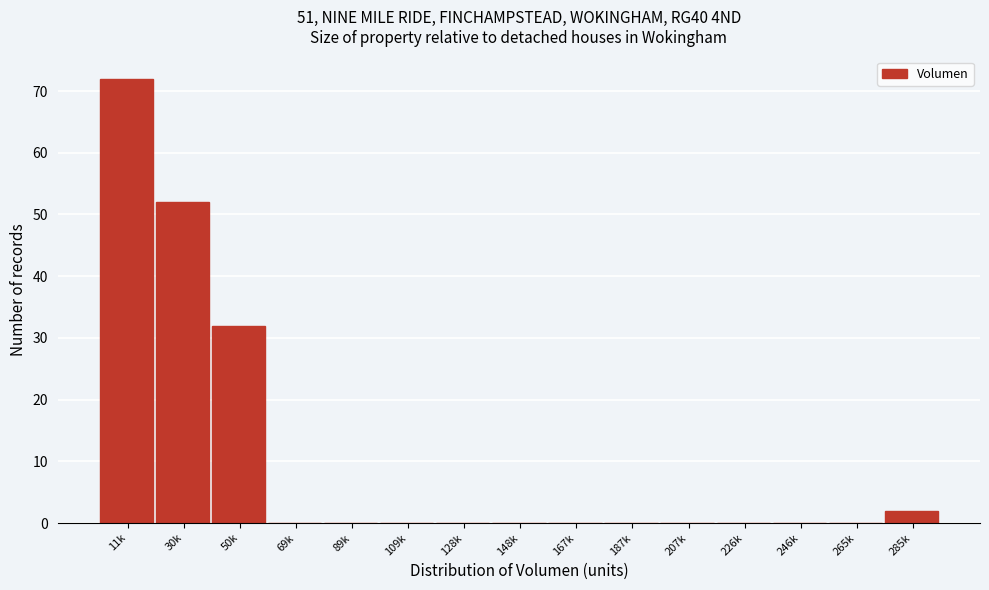

Reading right to left, what are all the values shown in this chart?

285k=2	265k=0	246k=0	226k=0	207k=0	187k=0	167k=0	148k=0	128k=0	109k=0	89k=0	69k=0	50k=32	30k=52	11k=72